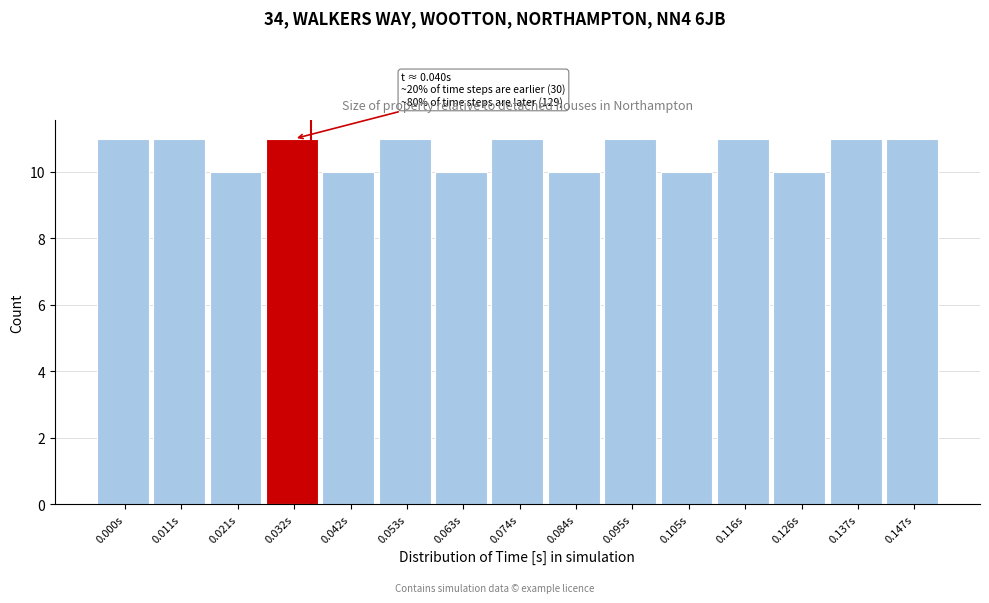

Reading right to left, what are all the values shown in this chart?

0.147s=11	0.137s=11	0.126s=10	0.116s=11	0.105s=10	0.095s=11	0.084s=10	0.074s=11	0.063s=10	0.053s=11	0.042s=10	0.032s=11	0.021s=10	0.011s=11	0.000s=11